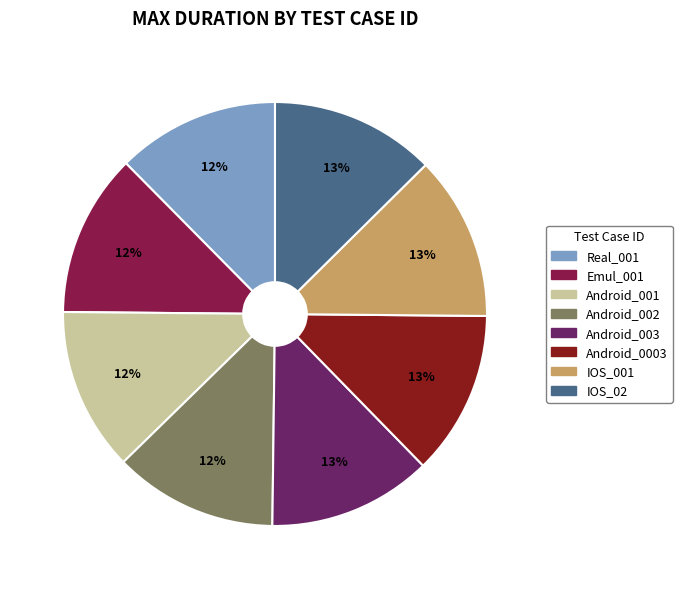

Does IOS_02 represent more than half of the total?

No